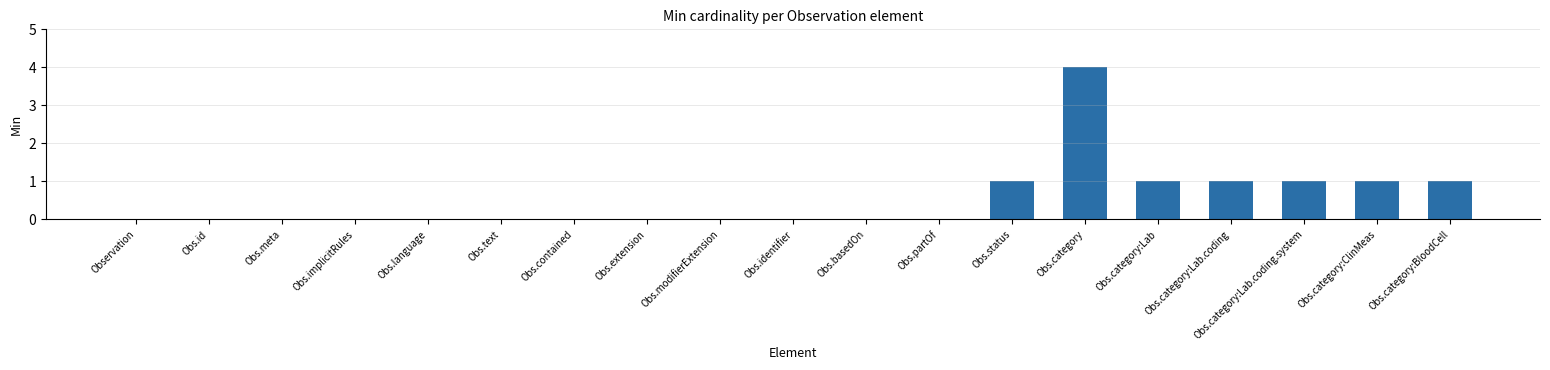

How many values are between 0 and 1?

18